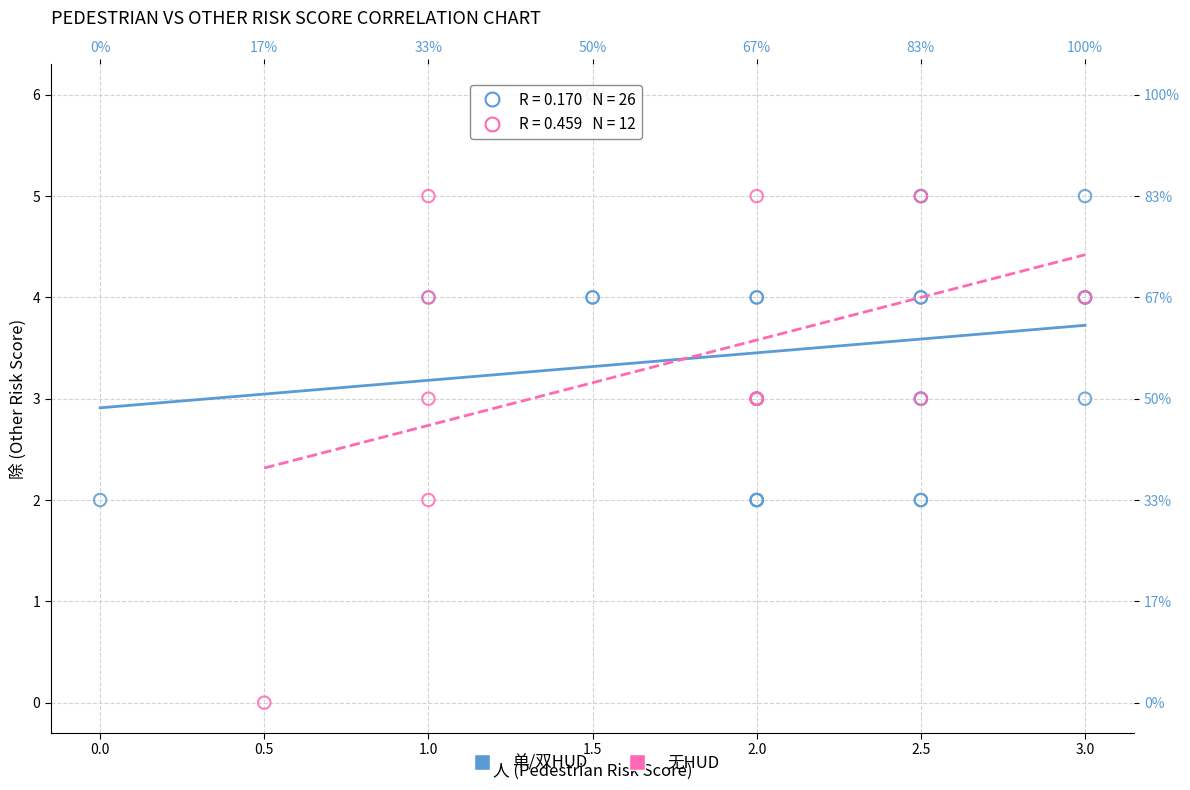

Which series reaches the minimum Y coordinate?

无HUD